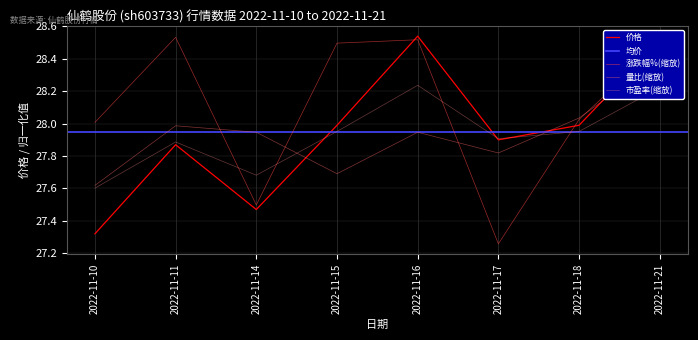

How many values in the 涨跌幅% series are below 28?

2